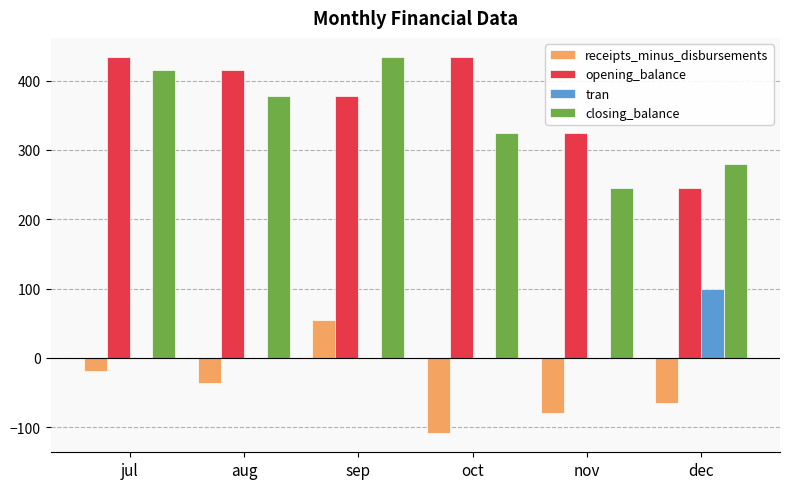

Is the value of receipts_minus_disbursements at oct greater than the value of closing_balance at jul?

No